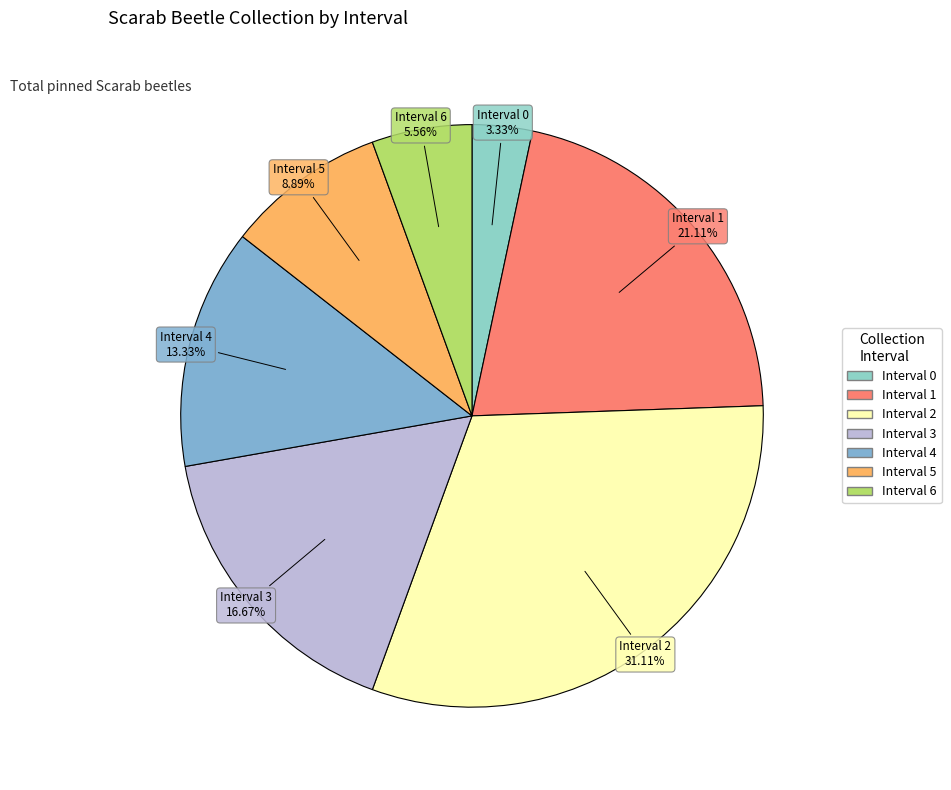

Between Interval 6 and Interval 2, which is larger?

Interval 2